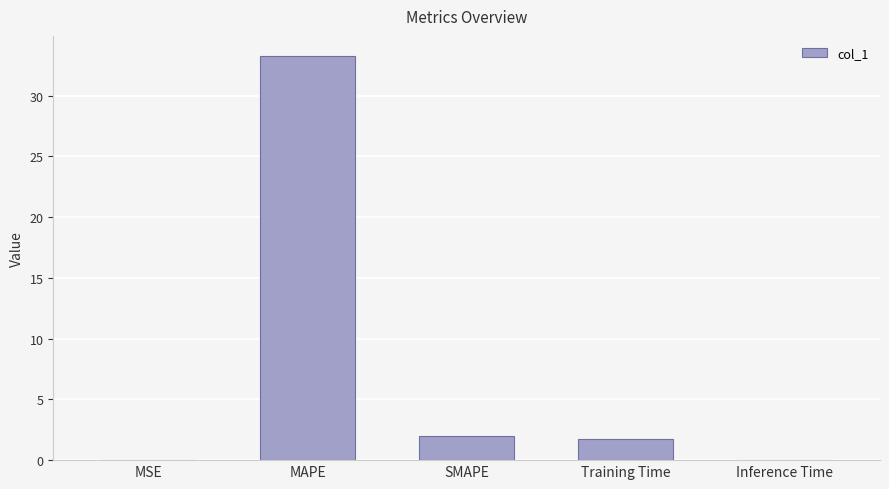

At which label does the data first exceed 1?

MAPE